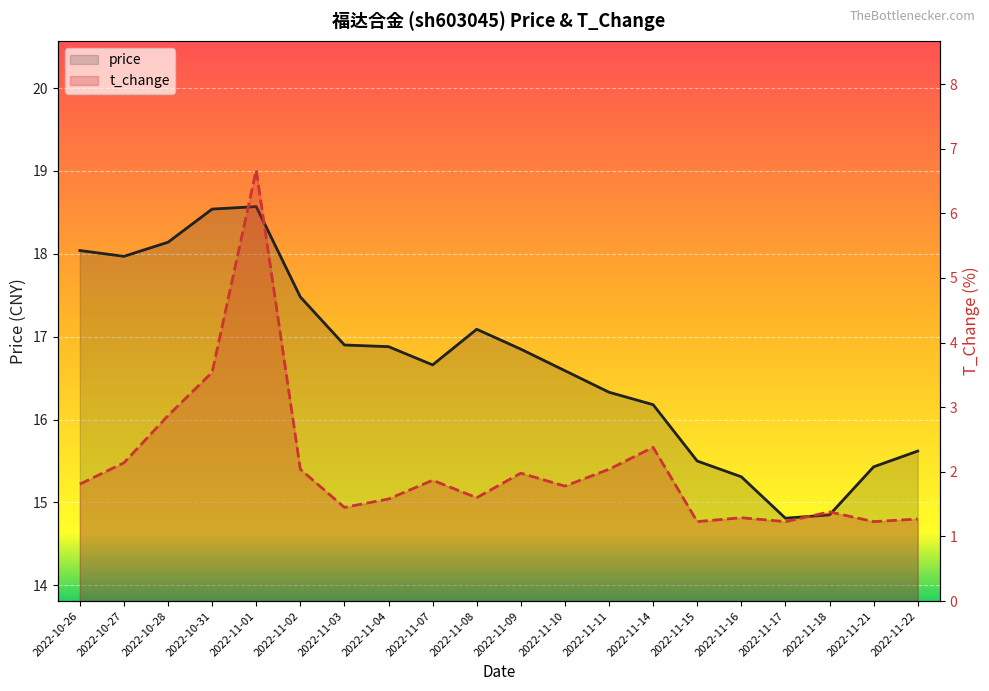

Which series has the largest total across all categories?

price